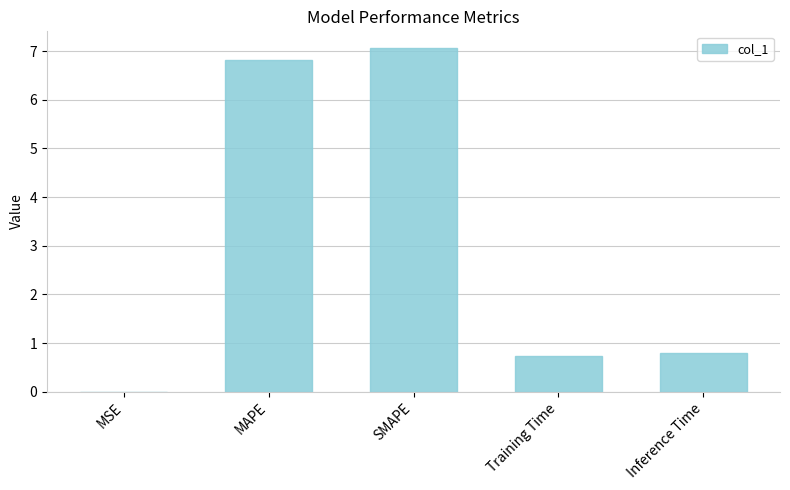

Which has a higher value, MAPE or Training Time?

MAPE